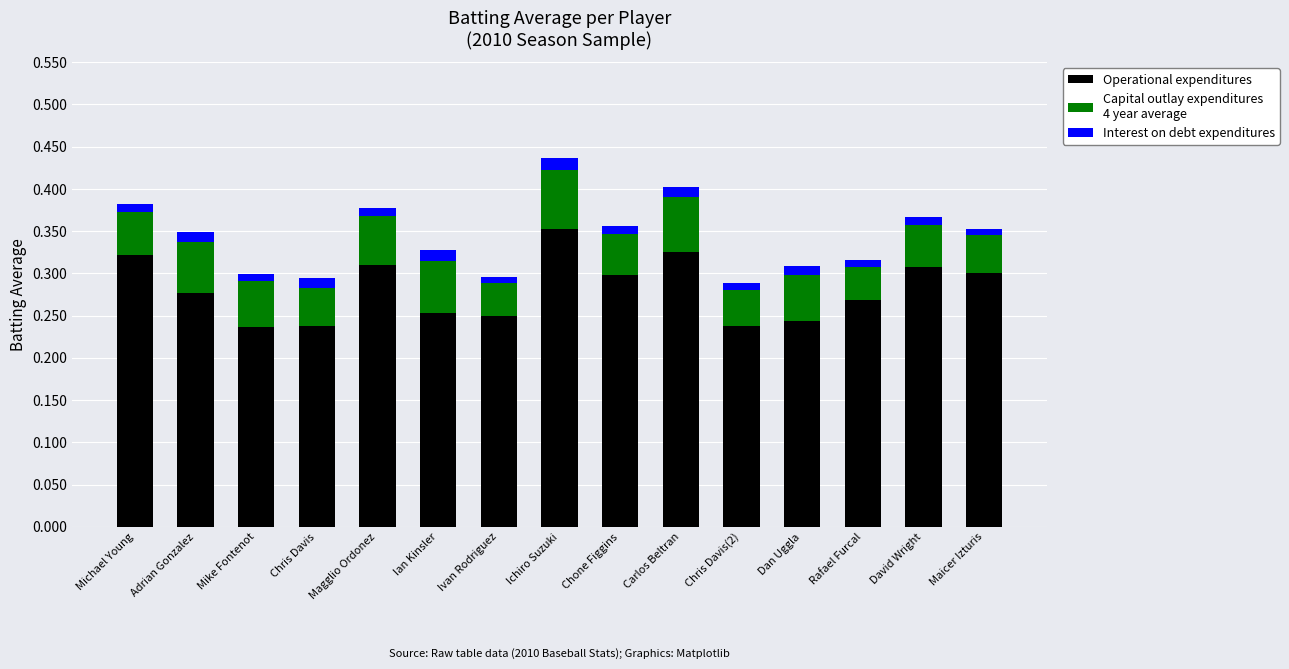

At which category is the sum across all series the highest?

Ichiro Suzuki